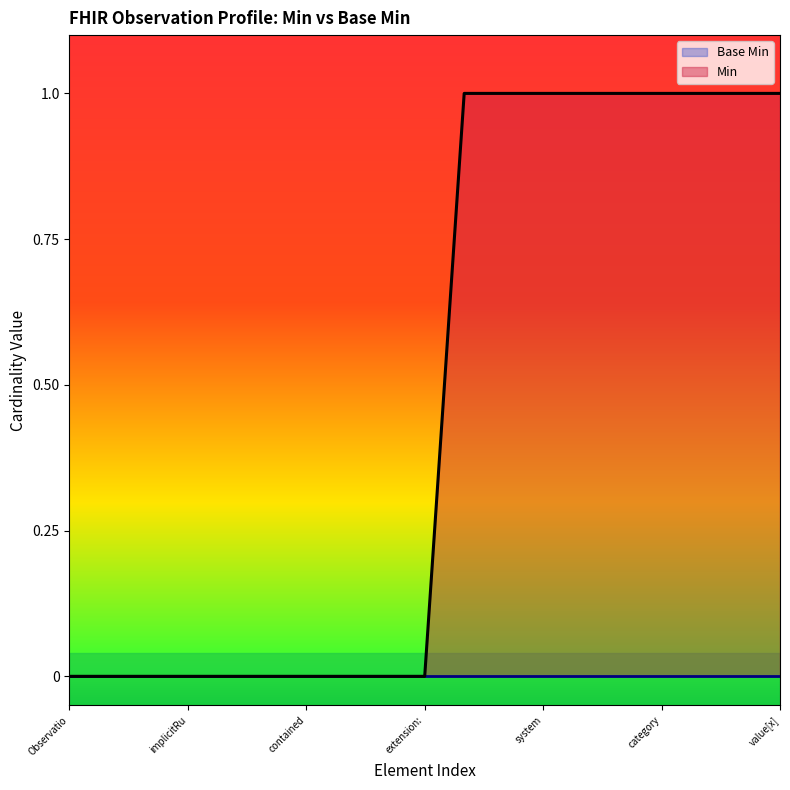

Reading left to right, transcribe all the data shown in this chart.

0	0	0	0	0	0	0	0	0	0	1	1	1	1	1	1	1	1	1